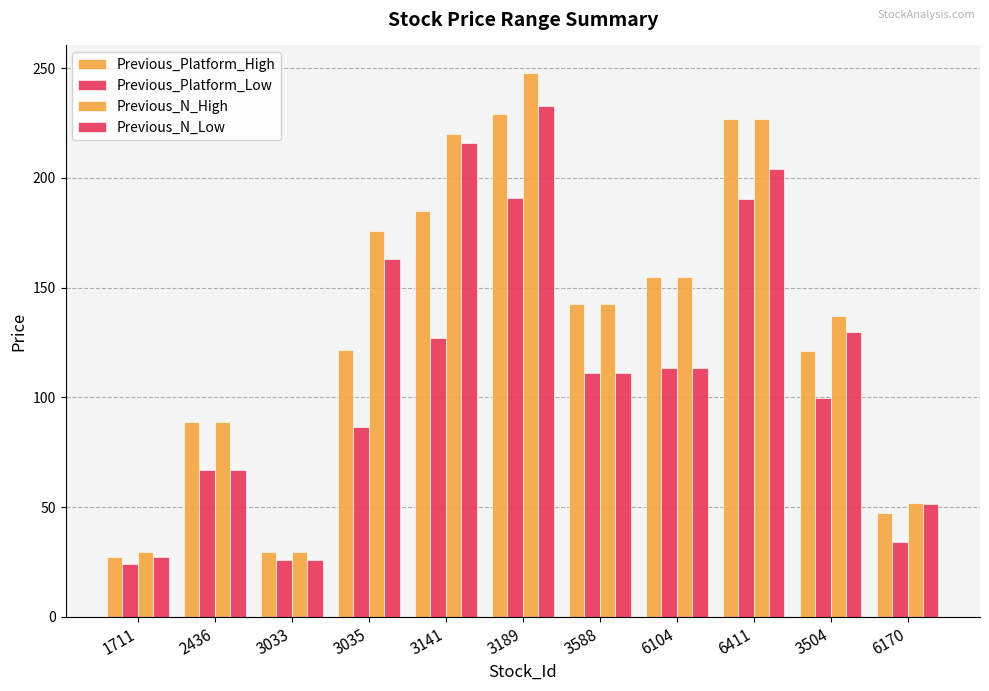

How many groups of bars are there?

11